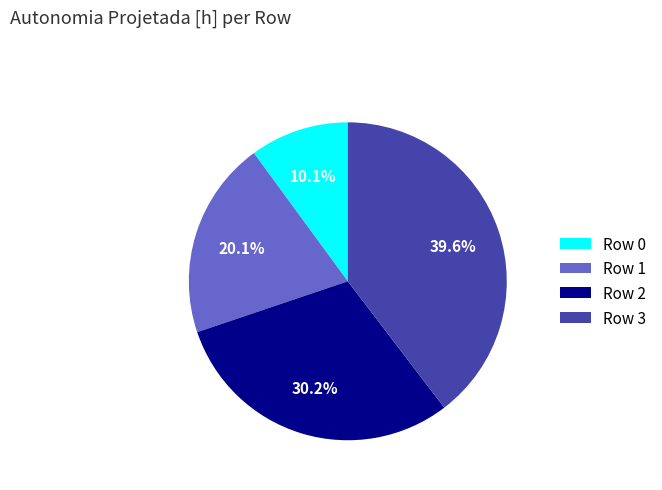

To the nearest percent, what portion does Row 3 represent?

40%